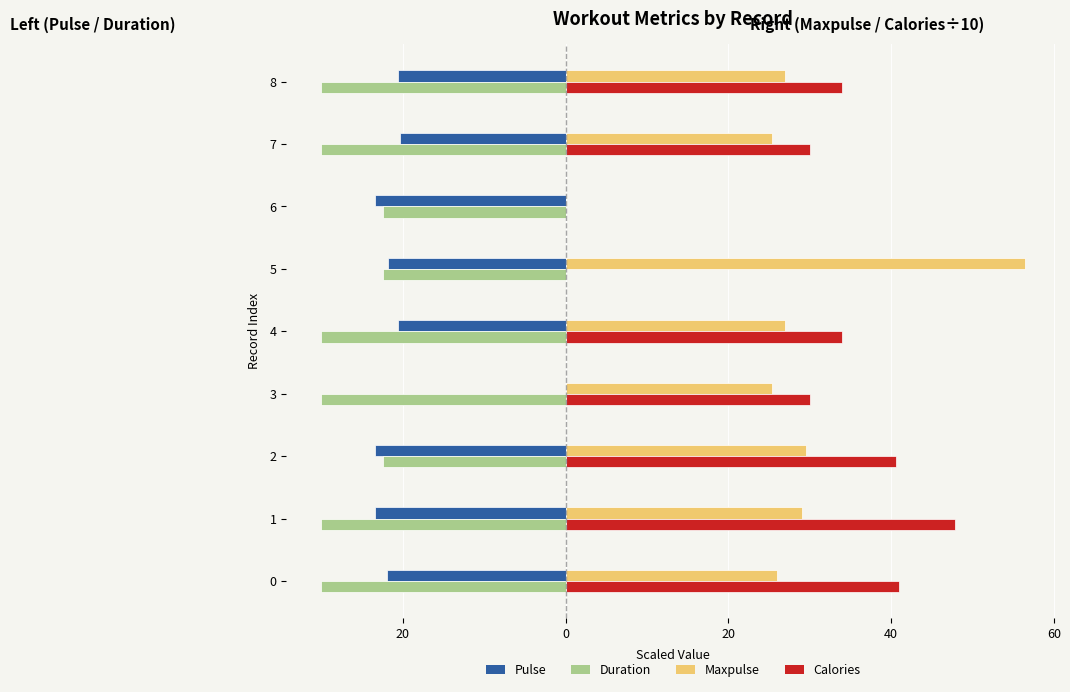

What are all the series names shown in the legend?

Pulse, Duration, Maxpulse, Calories